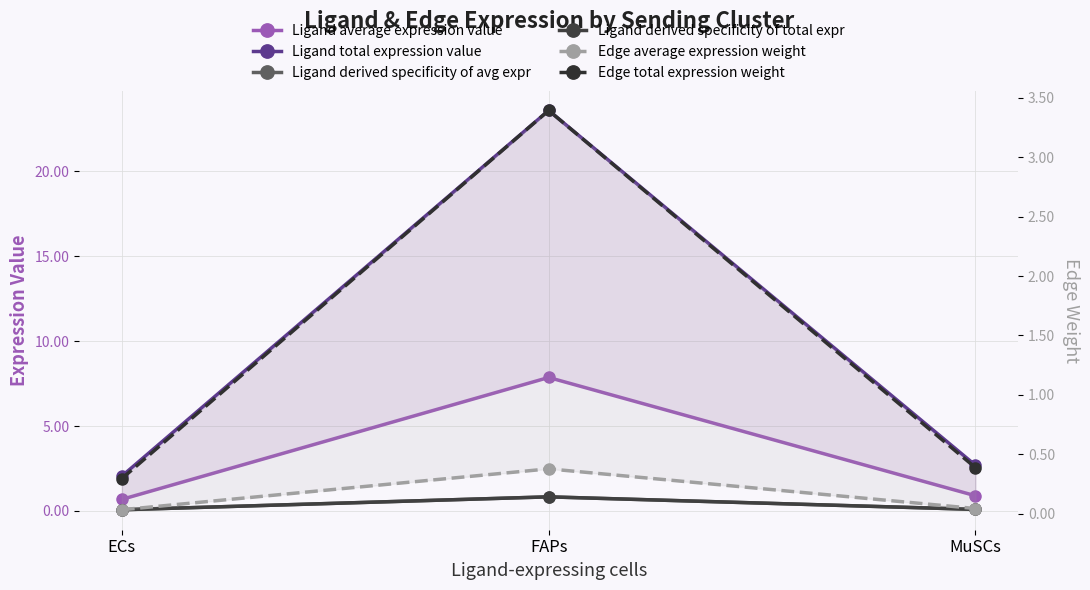

What is the sum of the Edge average expression weight values at FAPs and ECs?

0.4